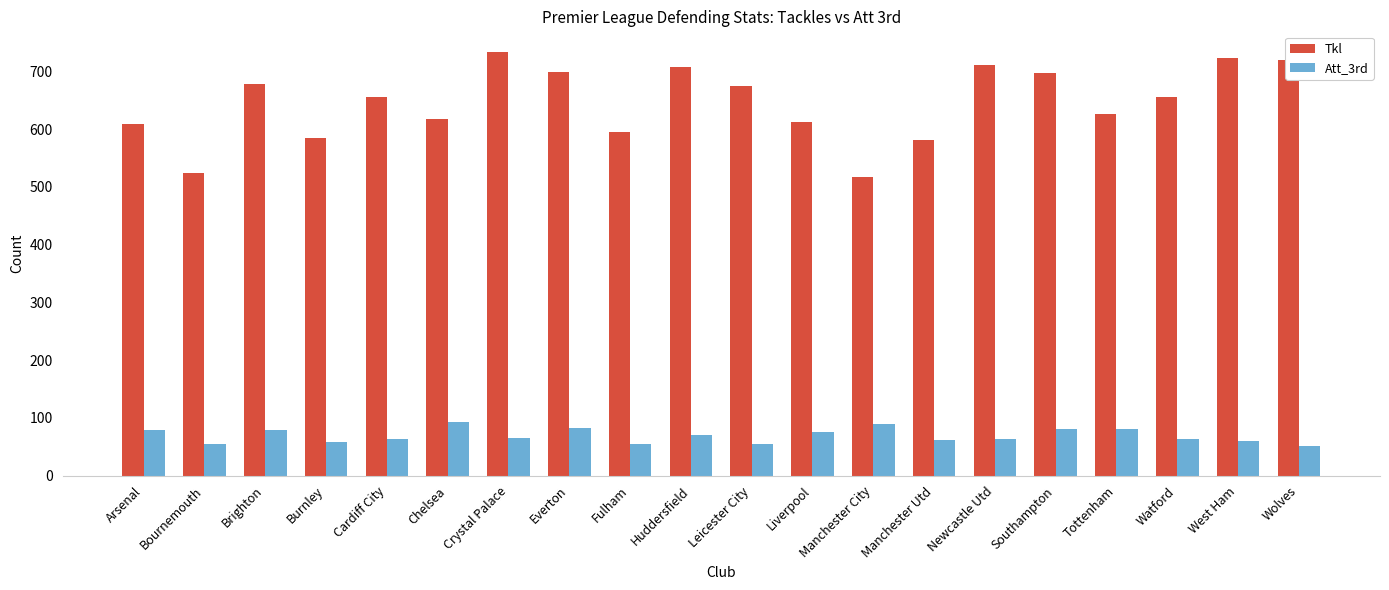

How many bars are there in total?

40